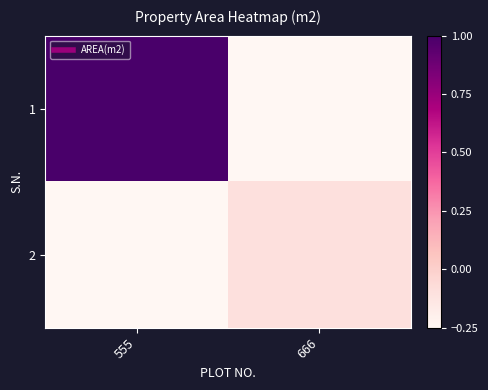

How many data points does each series have?

2